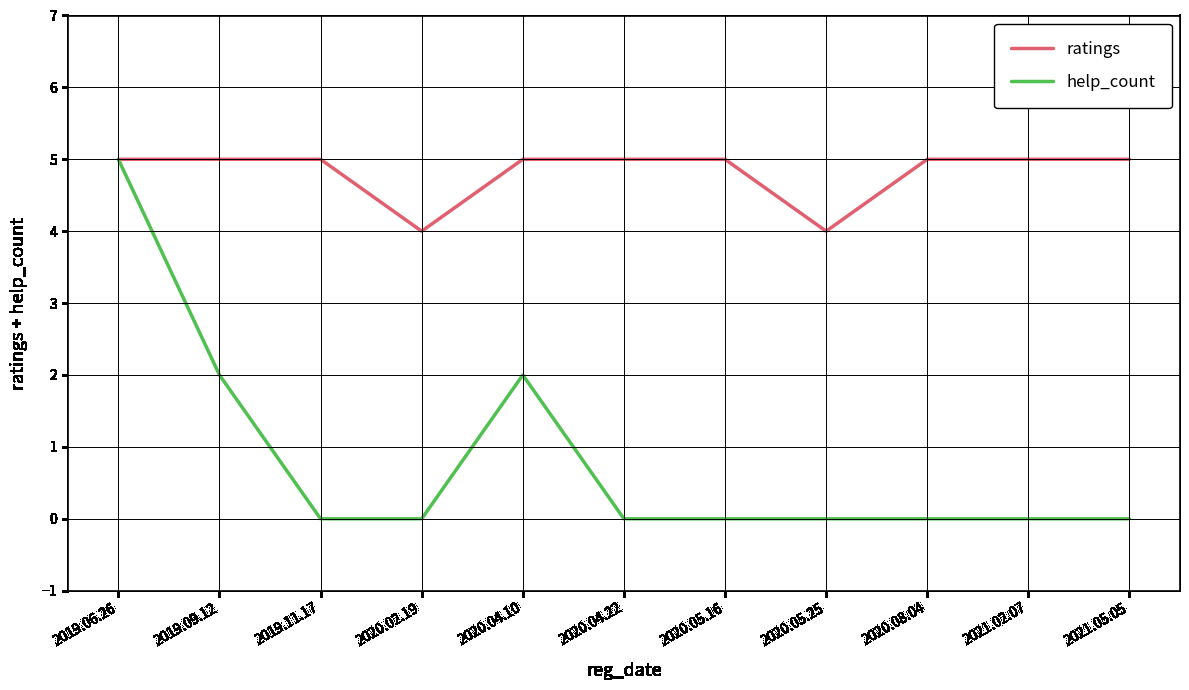

Reading right to left, extract all data points from this chart.

ratings: 5	5	5	4	5	5	5	4	5	5	5
help_count: 0	0	0	0	0	0	2	0	0	2	5